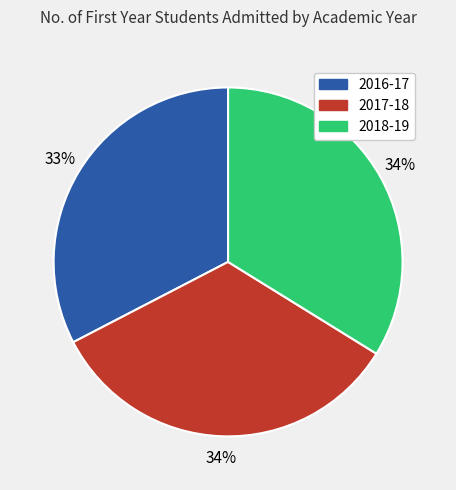

Which category has the smallest portion of the pie?

2016-17